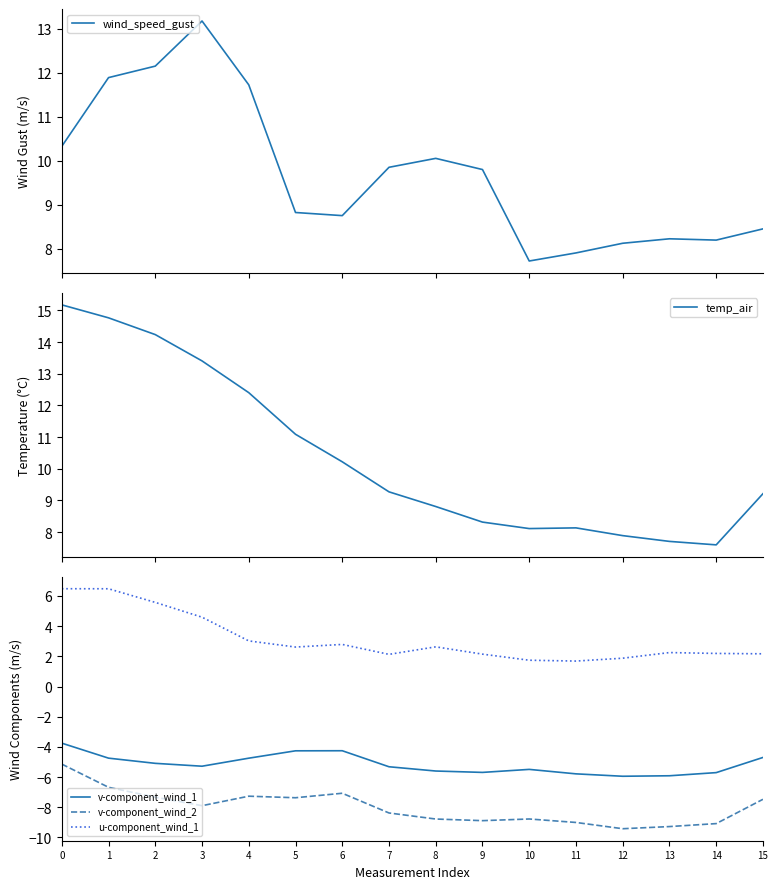

The value of wind_speed_gust at 6 is 3.9. True or false?

False